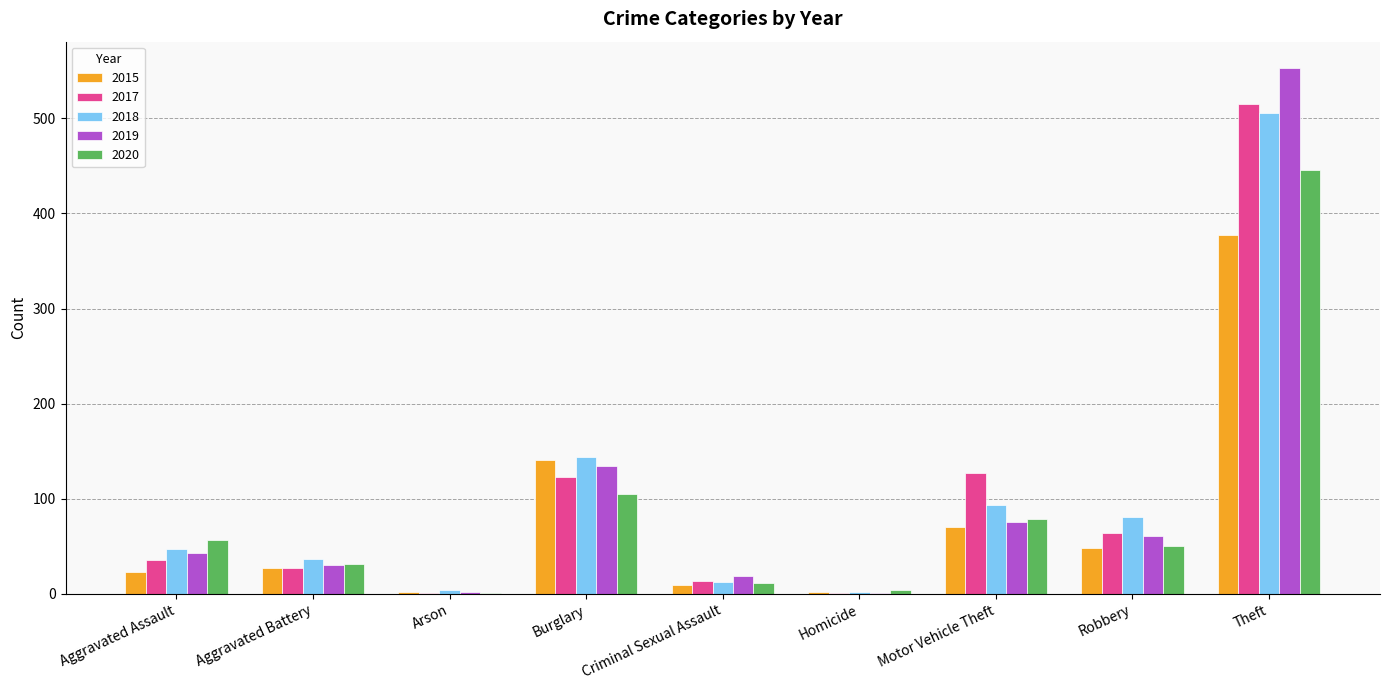

Is the value of 2018 at Aggravated Battery greater than the value of 2019 at Criminal Sexual Assault?

Yes